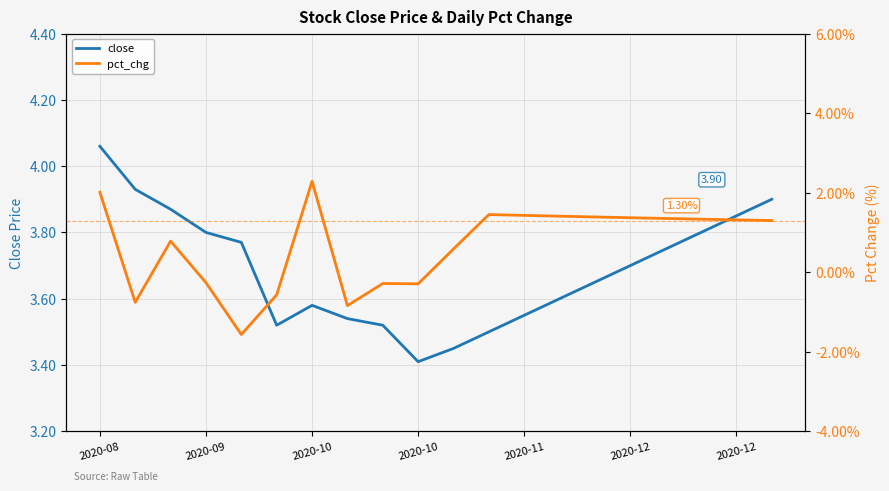

What is the difference between the maximum and second lowest values in the close series?

0.6